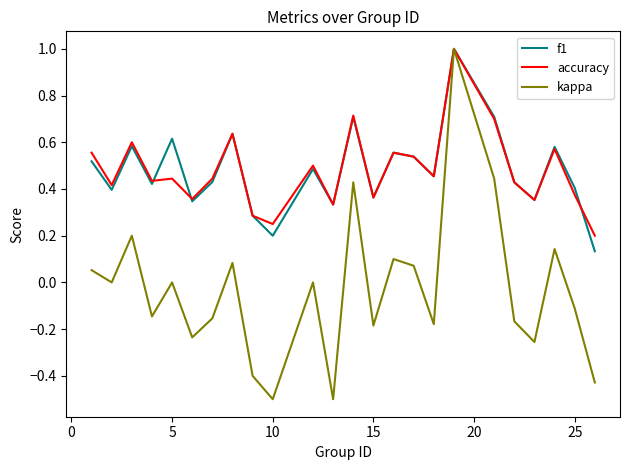

Which series has the largest range (max minus min)?

kappa